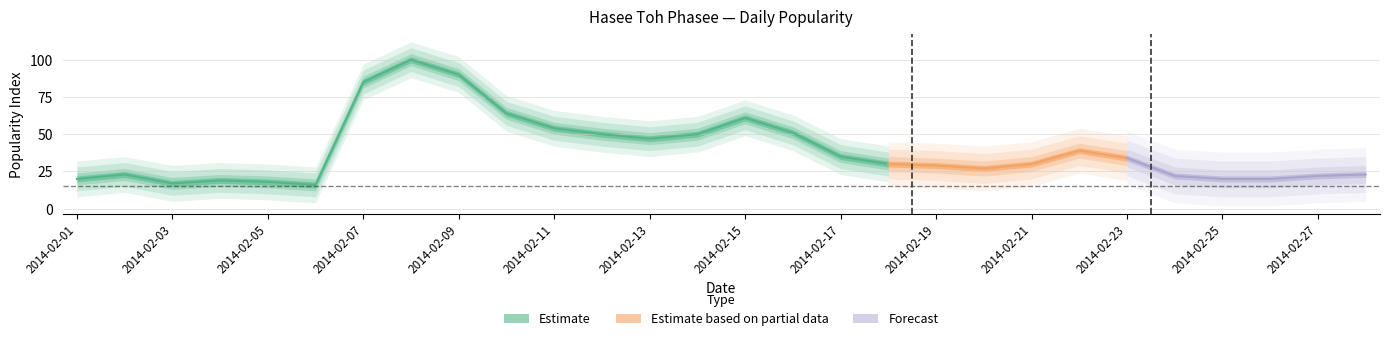

What is the value of the 20th point from the left?

27